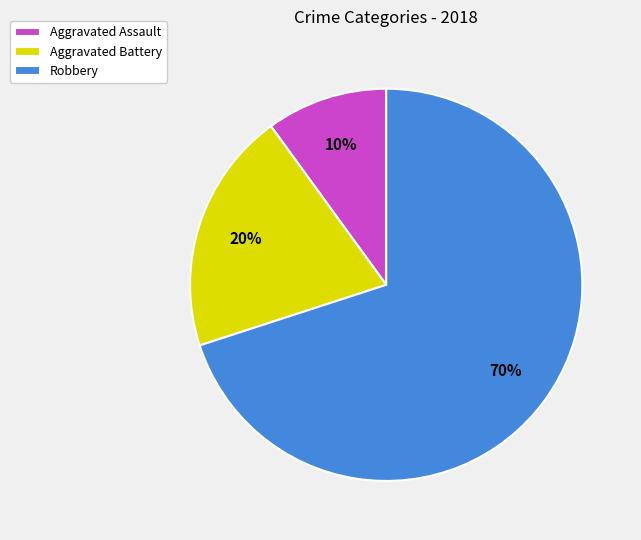

How many segments does this pie chart have?

3